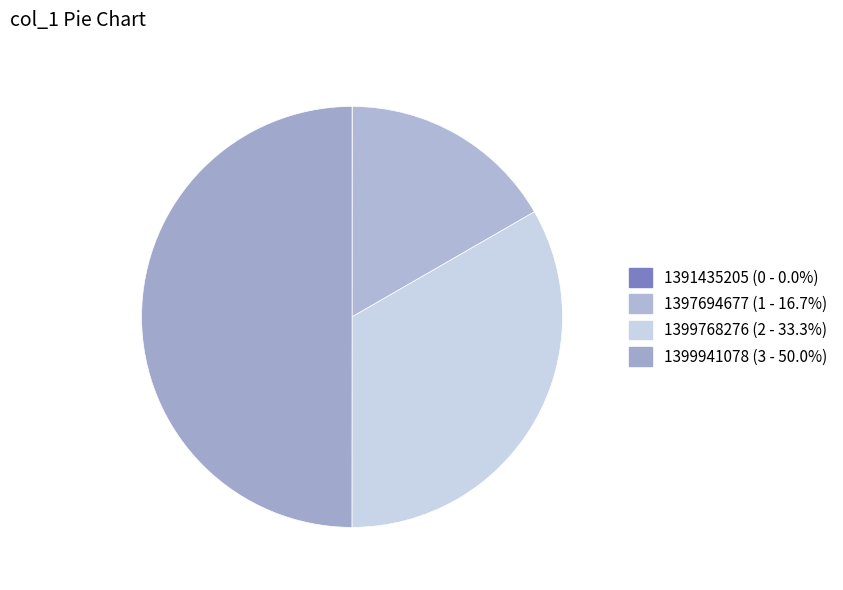

Is there any slice that represents more than half of the pie?

No